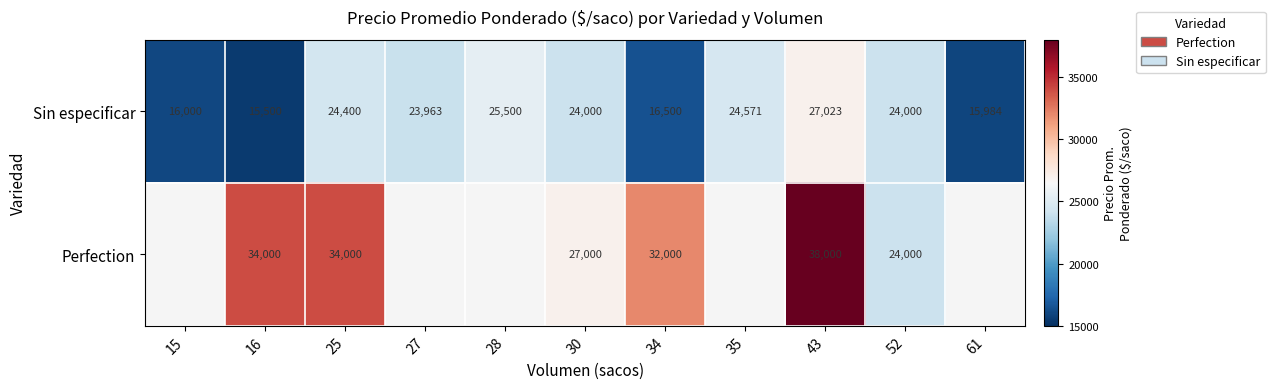

Rank the categories by Sin especificar value from lowest to highest.

16, 61, 15, 34, 27, 30, 52, 25, 35, 28, 43